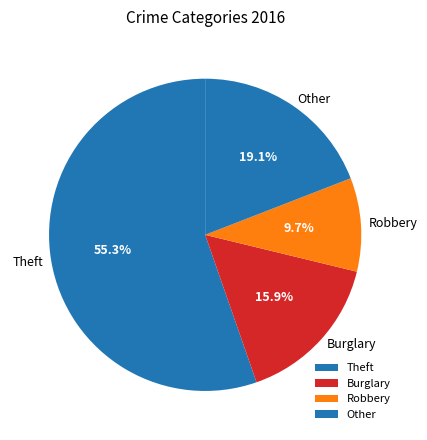

Between Robbery and Burglary, which is larger?

Burglary